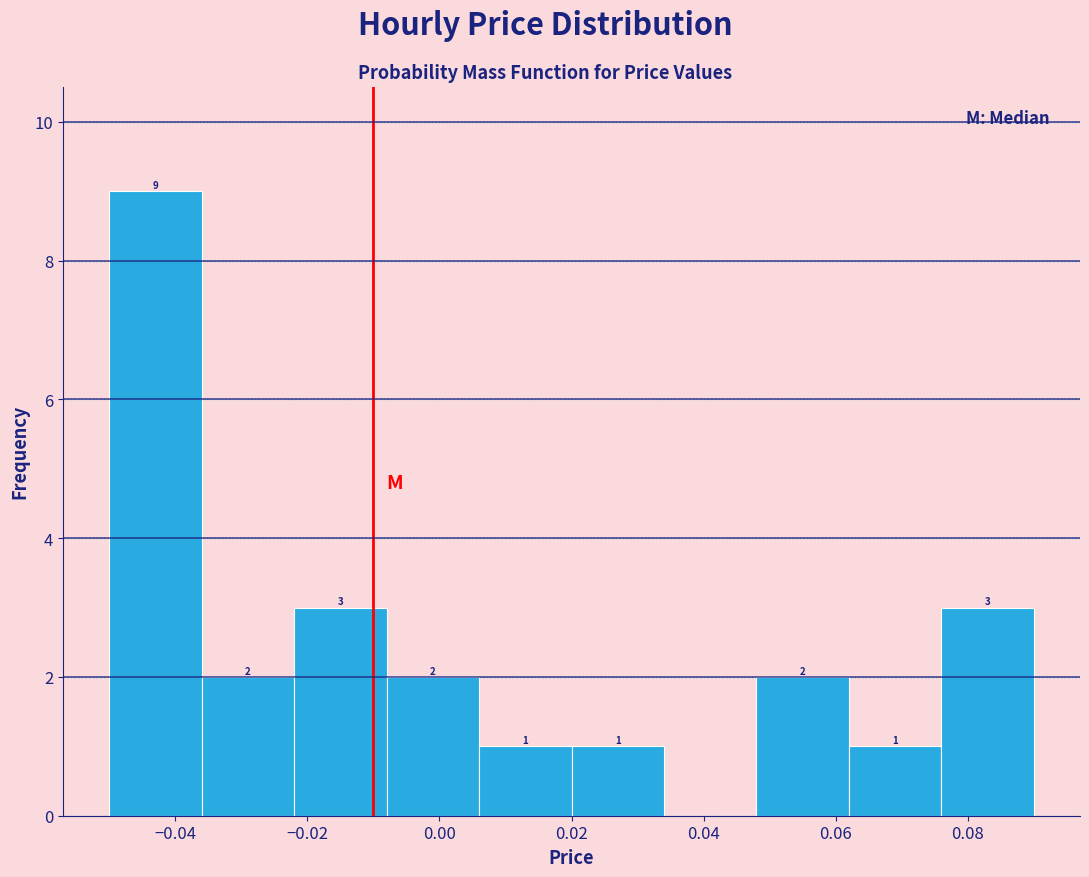

Over which range of the x-axis is the bar tallest?

-0.050 to -0.036